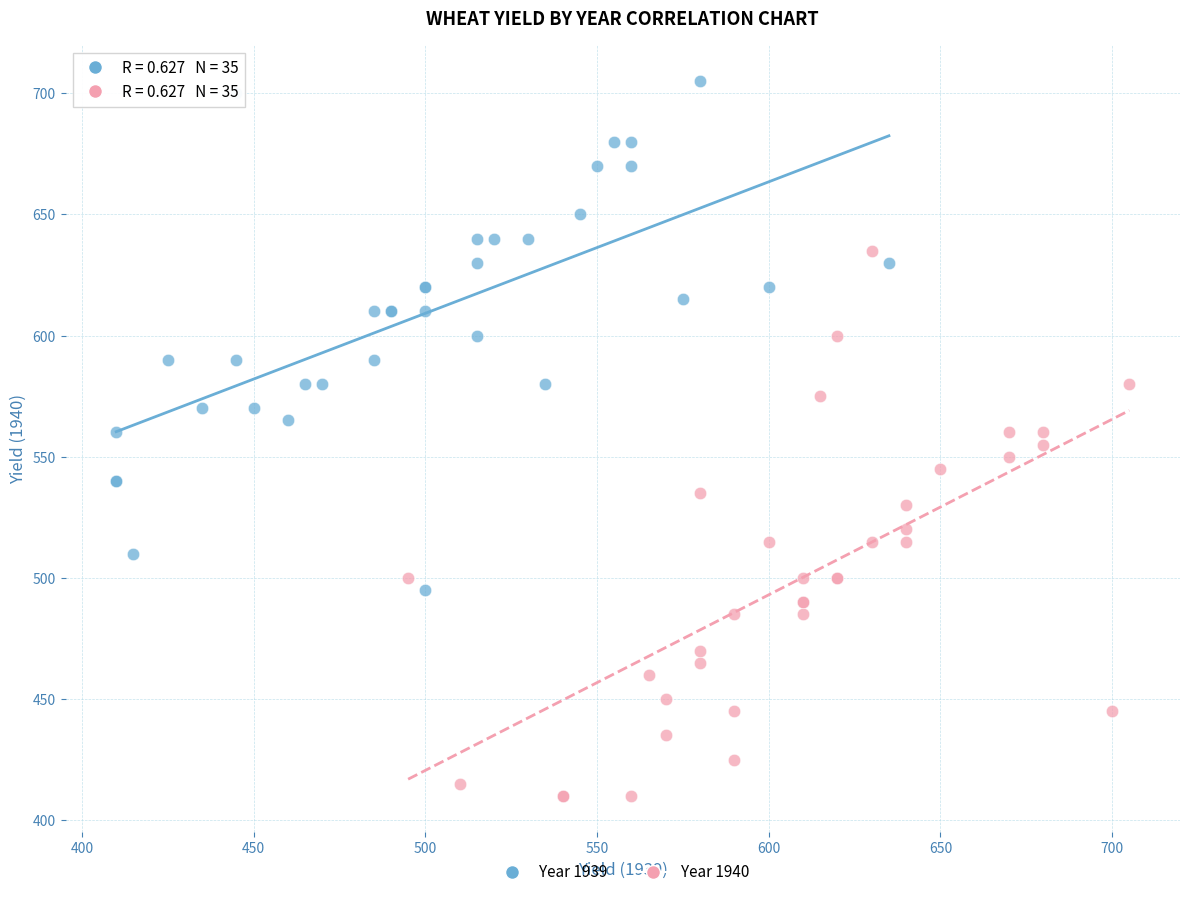

Which series has the largest Y range (max minus min)?

Year 1940